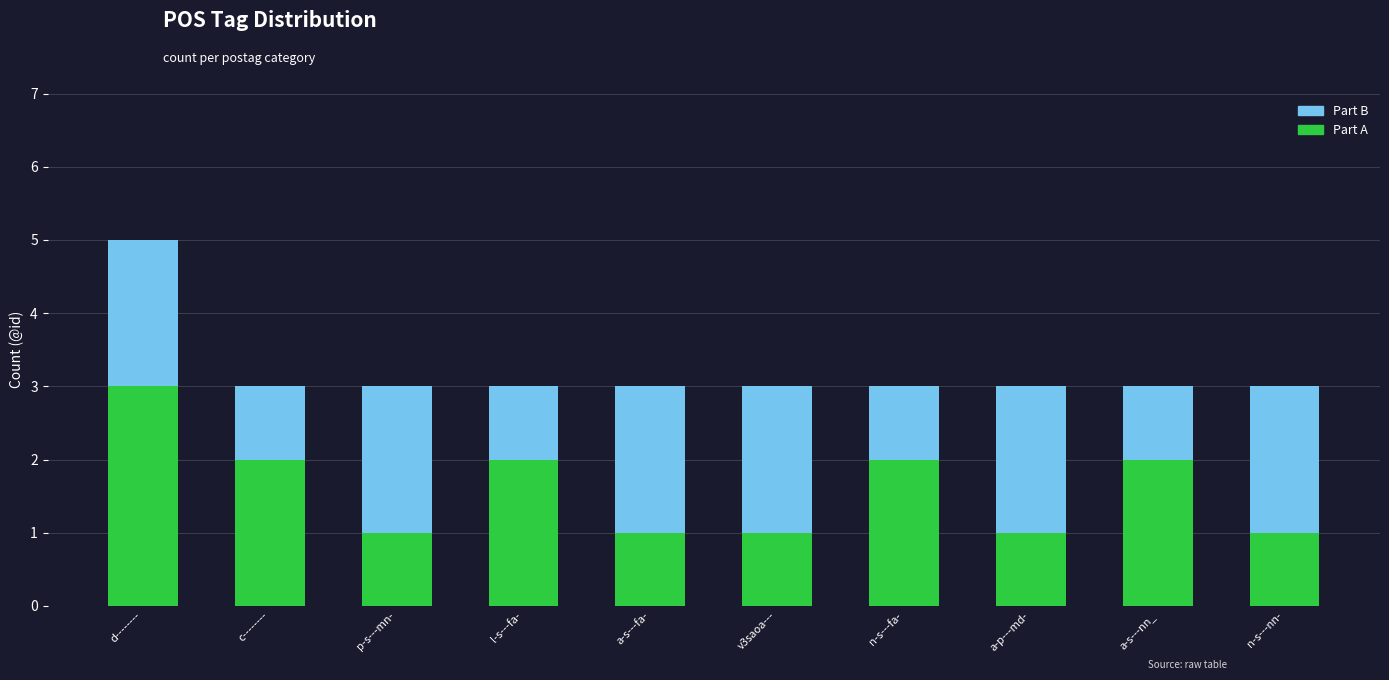

Are the bars horizontal?

No